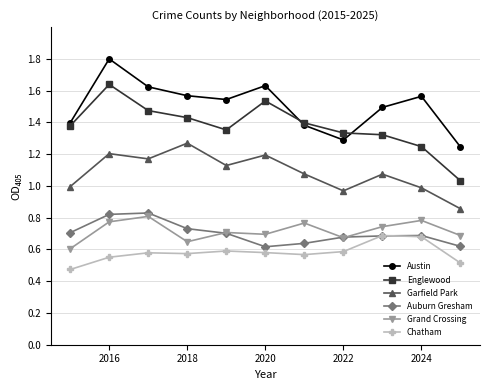

What are all the series names shown in the legend?

Austin, Englewood, Garfield Park, Auburn Gresham, Grand Crossing, Chatham